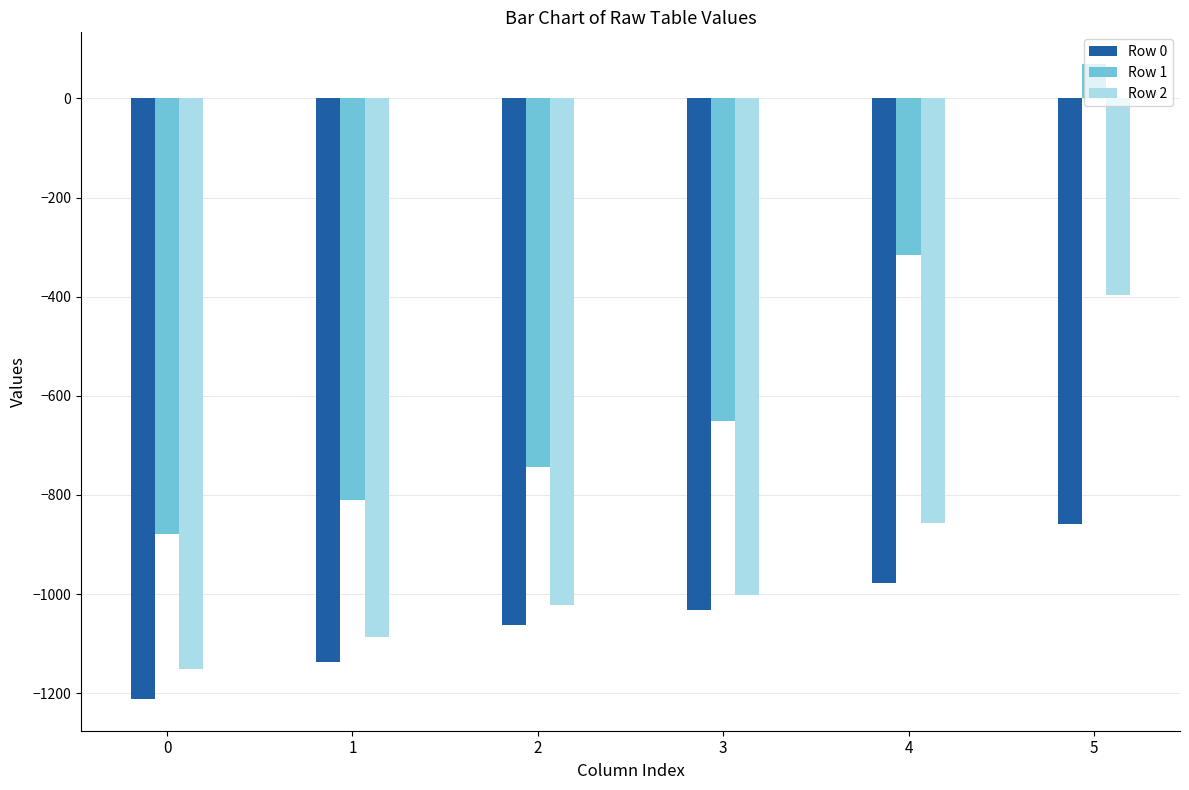

What is the highest value of the Row 2 series?

-396.7